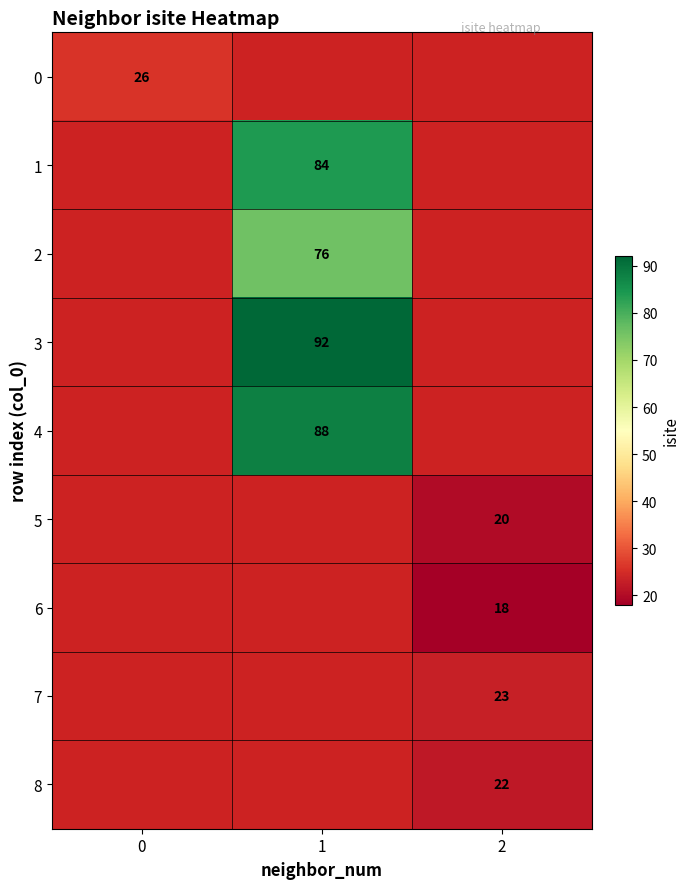

True or false: 4 has a value of 88 at 1.

True